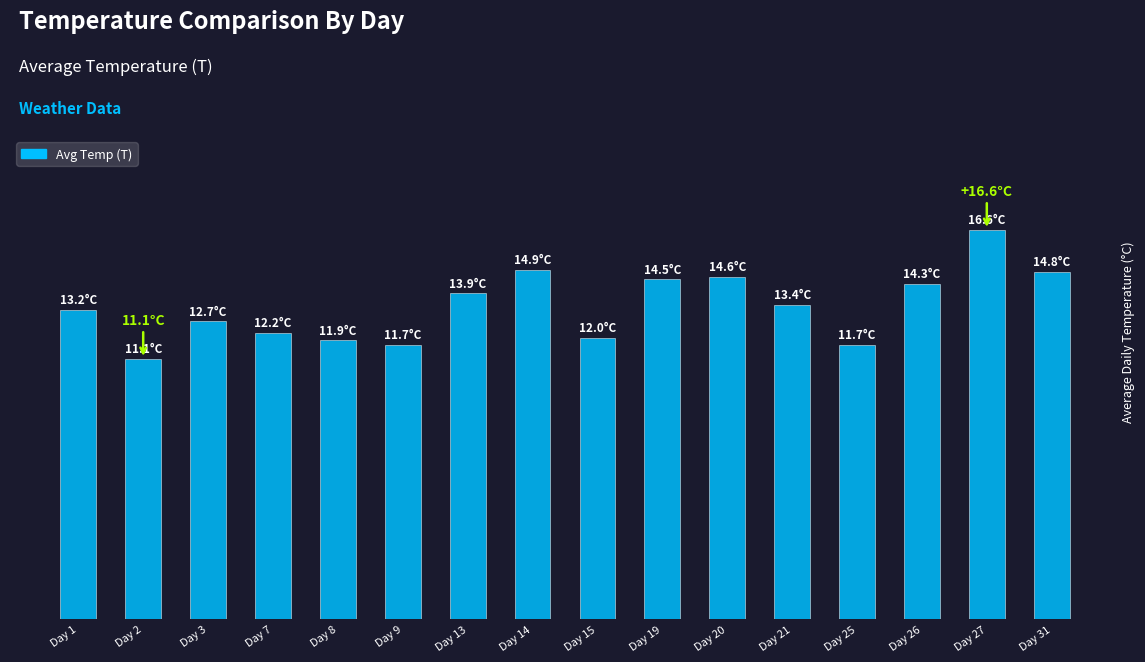

The value at Day 14 is 14.9. True or false?

True